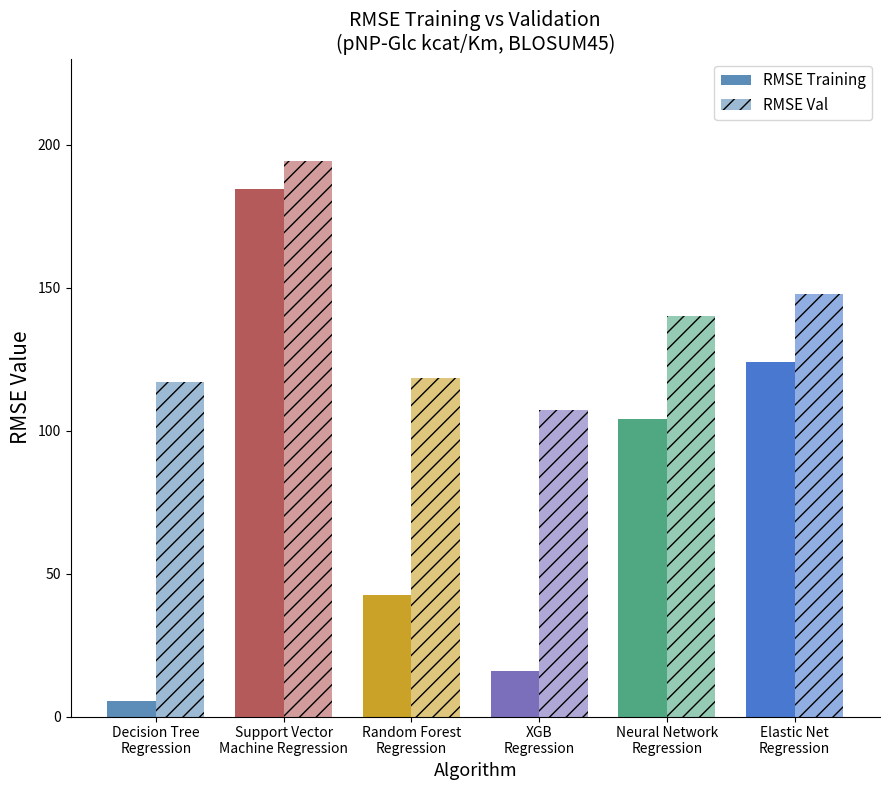

How many values in the RMSE Val series exceed 140?

3